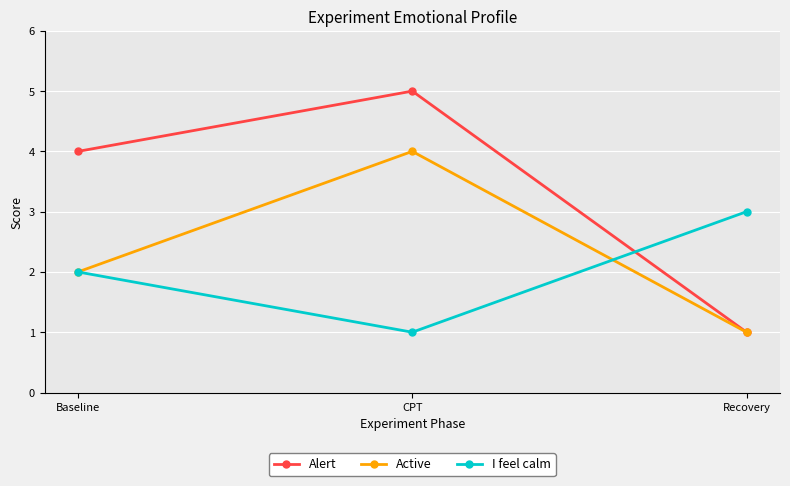

What is the value of the Active point at the 2nd from the left?

4